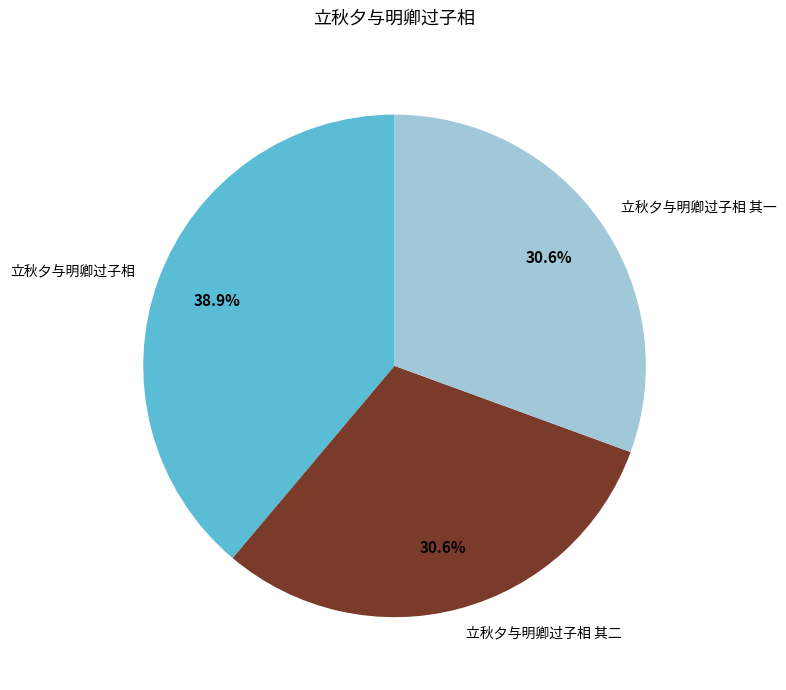

Is there a majority slice in this chart?

No